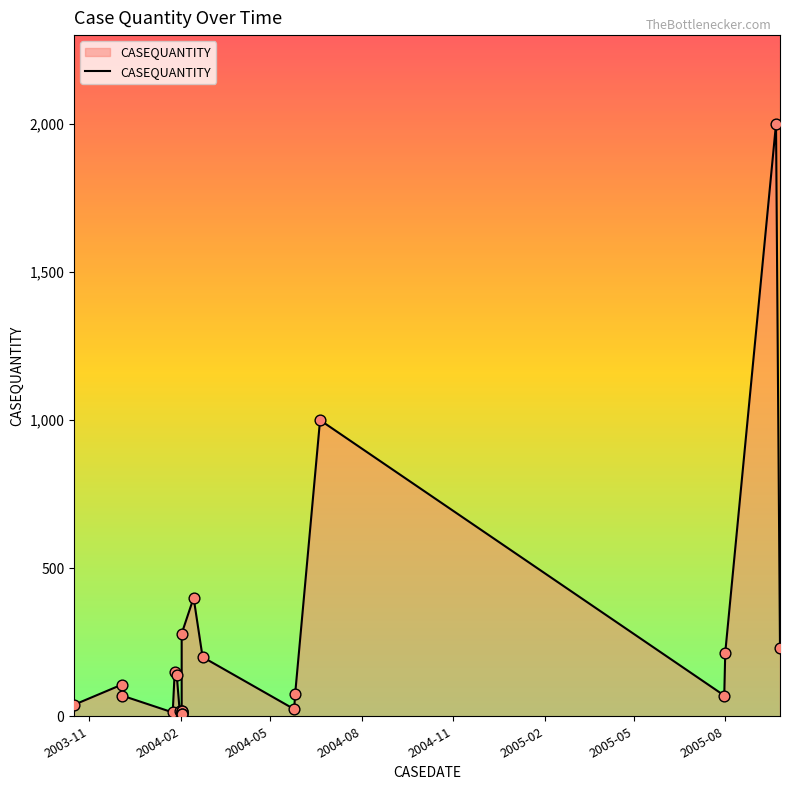

Between 2004-02-23 and 2005-08-01, which is larger?

2005-08-01